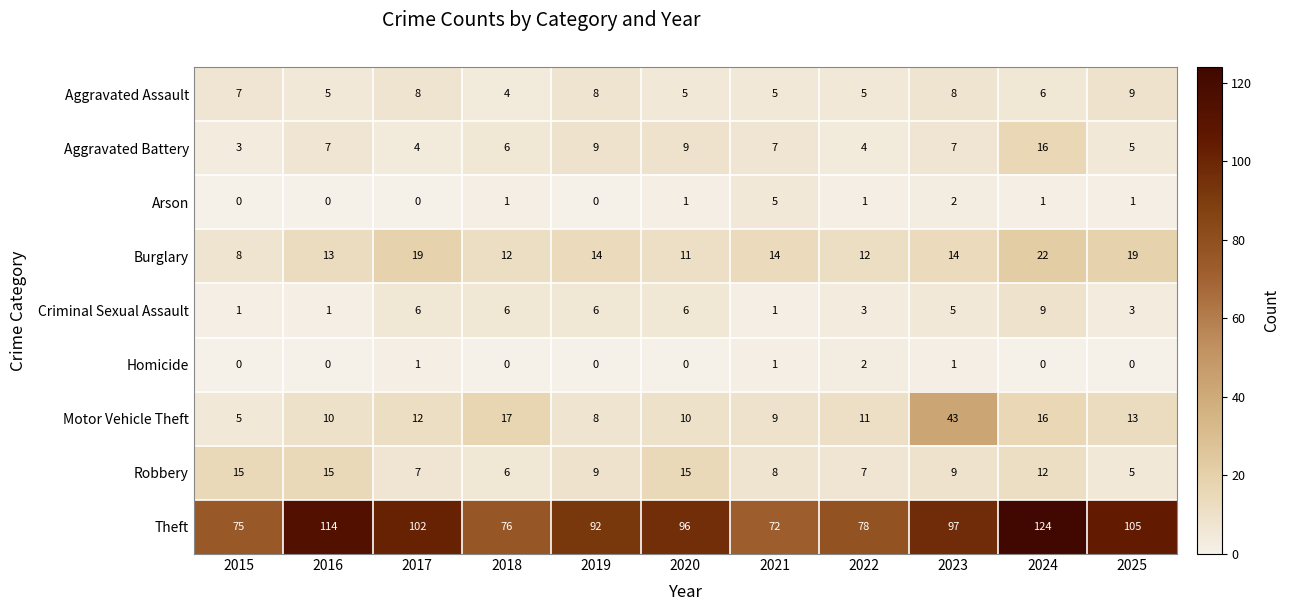

Count the number of data series in this chart.

9